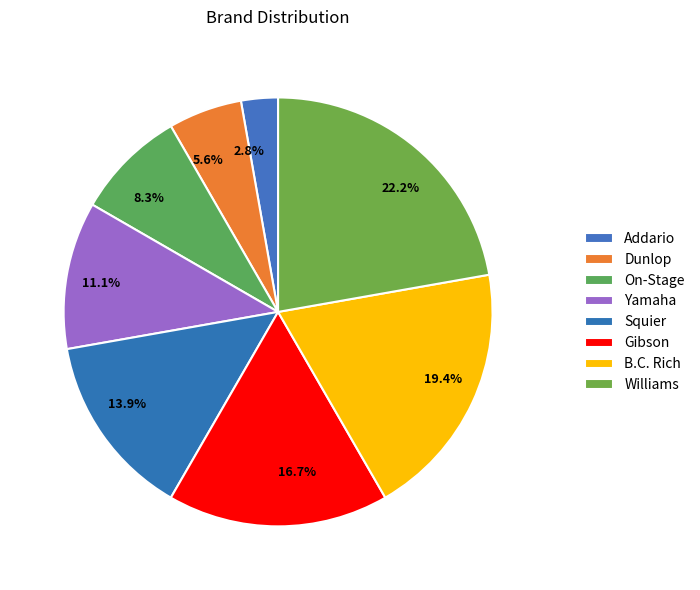

How many segments does this pie chart have?

8